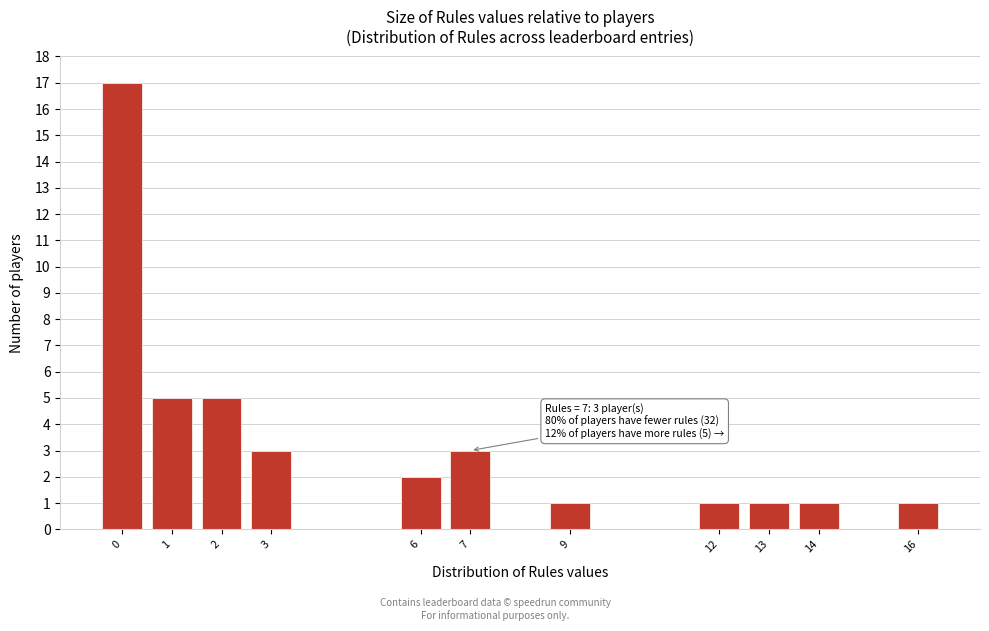

Reading left to right, transcribe all the data shown in this chart.

0=17	1=5	2=5	3=3	6=2	7=3	9=1	12=1	13=1	14=1	16=1